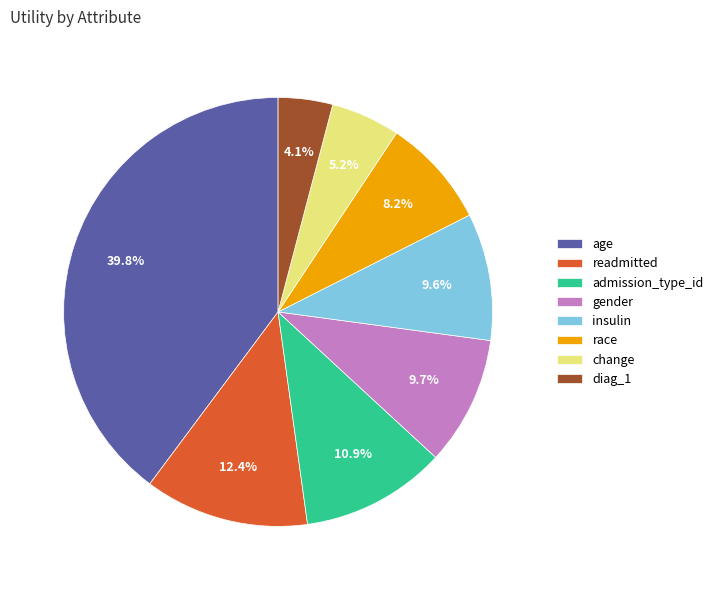

Is there any slice that represents more than half of the pie?

No